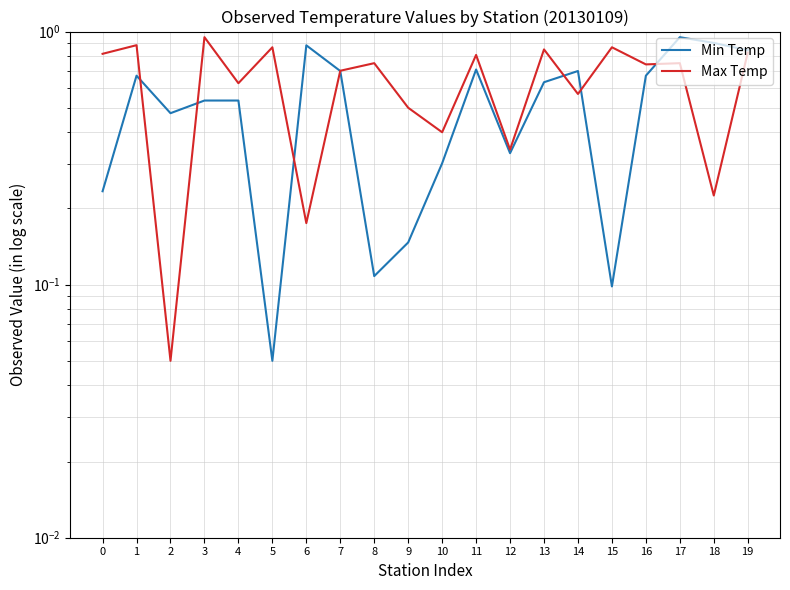

At which category does Max Temp reach its first local peak?

1